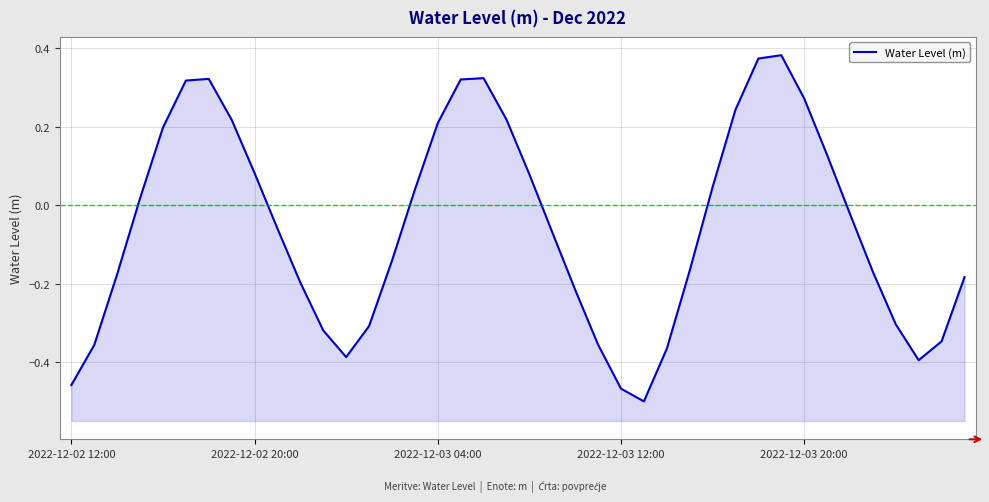

What is the difference between the maximum and second lowest values?

0.8